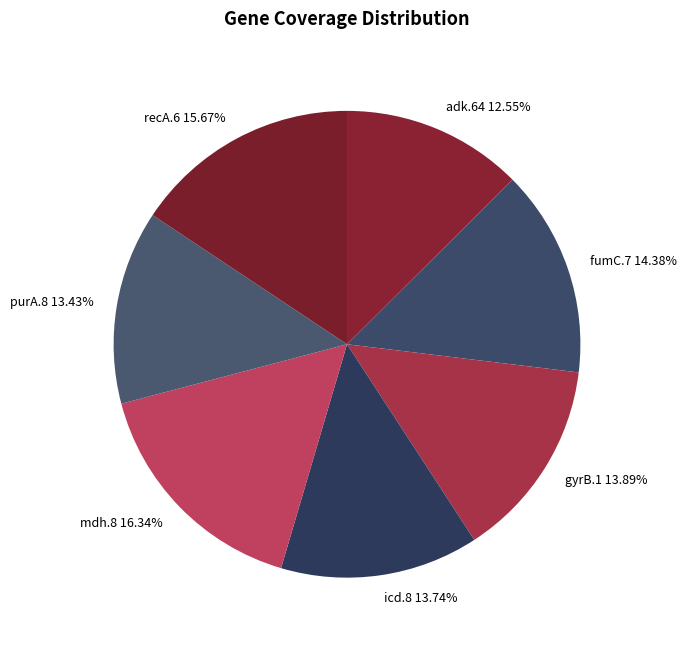

True or false: mdh.8 accounts for 4% of the total.

False